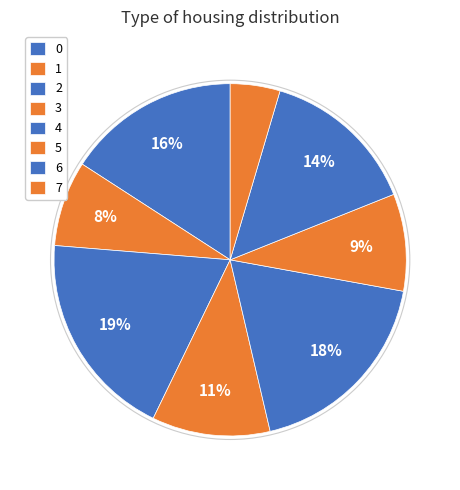

The 3 slice represents 1% of the pie. True or false?

False